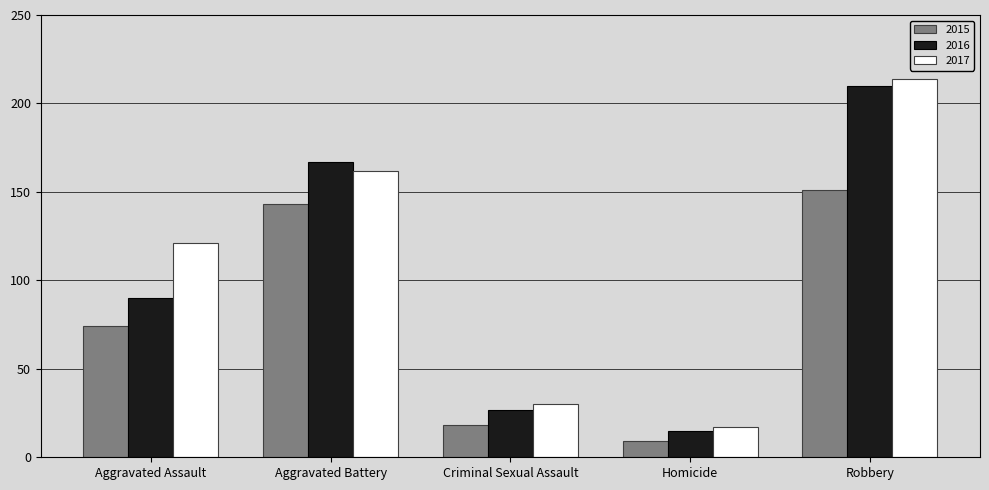

Which category has the highest value in the 2015 series?

Robbery